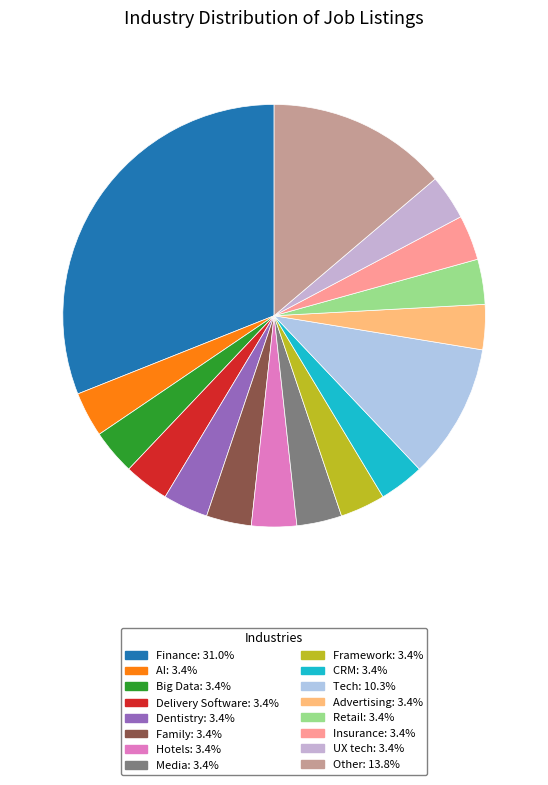

Which slice is the smallest?

AI